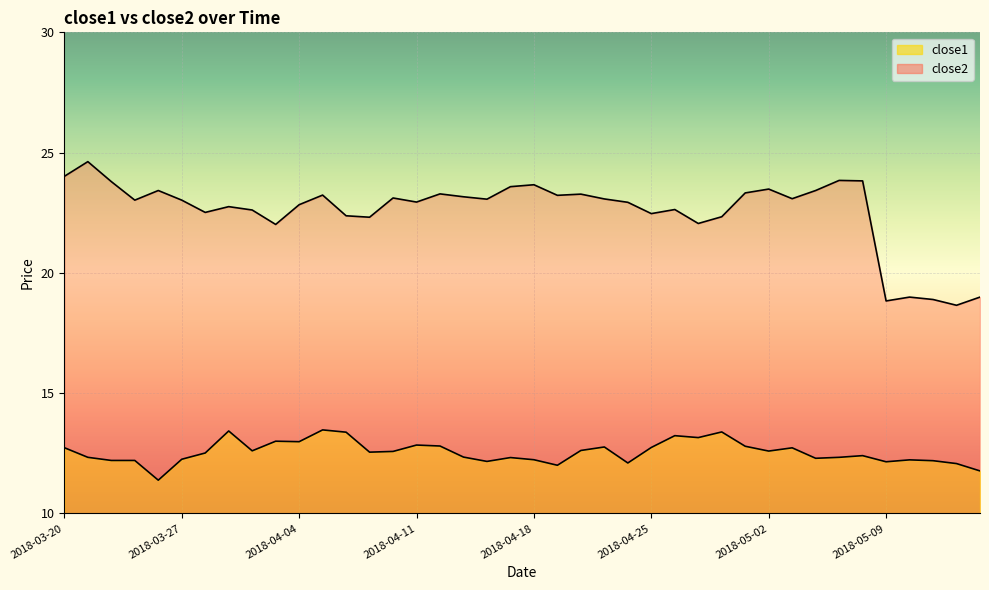

How many data points does each series have?

40